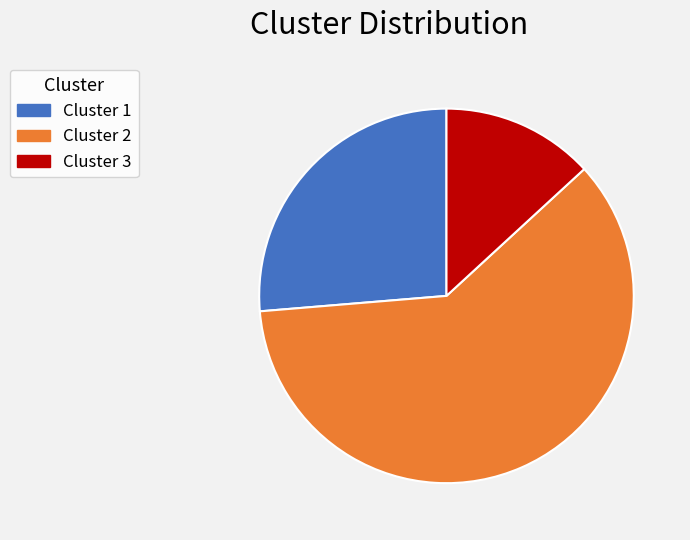

Is it true that Cluster 3 is 25% of the pie?

False